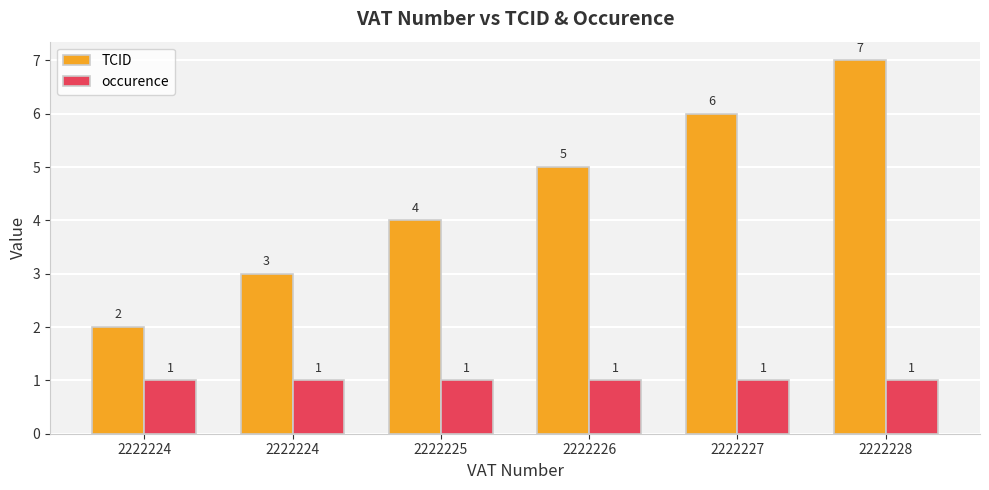

Are the bars grouped side by side (vs. stacked)?

Yes